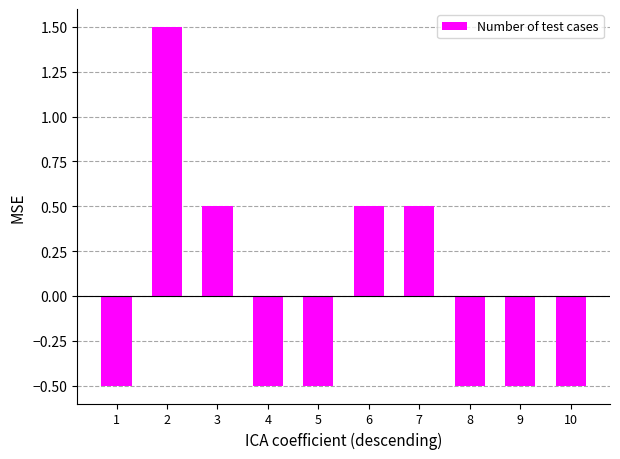

True or false: the data shows 0.5 at 3.

True